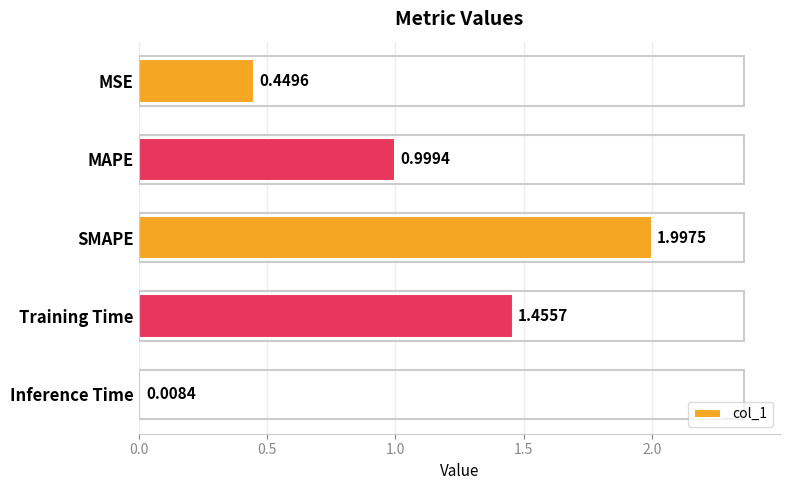

What is the change in value from MAPE to Training Time?

+0.5